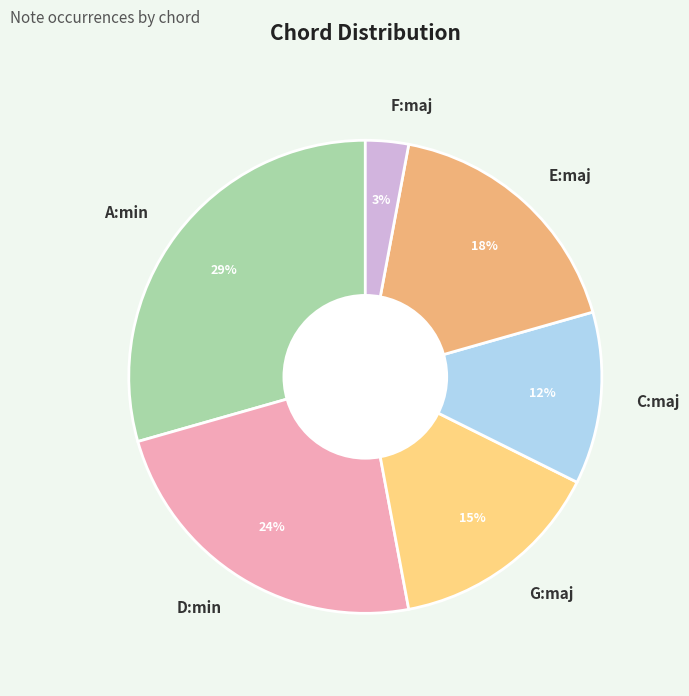

Is A:min the majority of the pie?

No